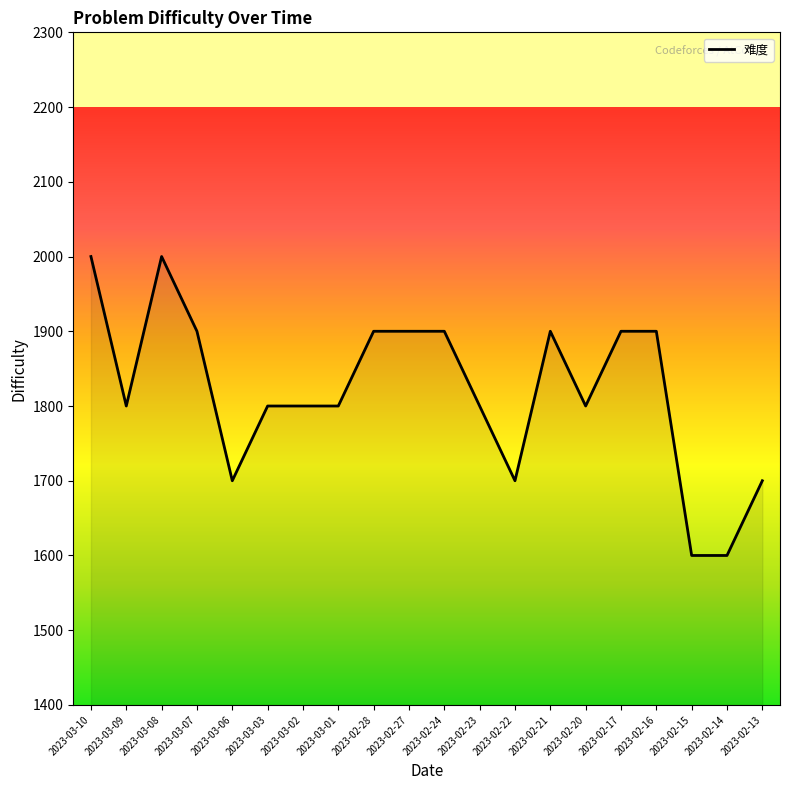

What is the minimum value shown in the chart?

1600